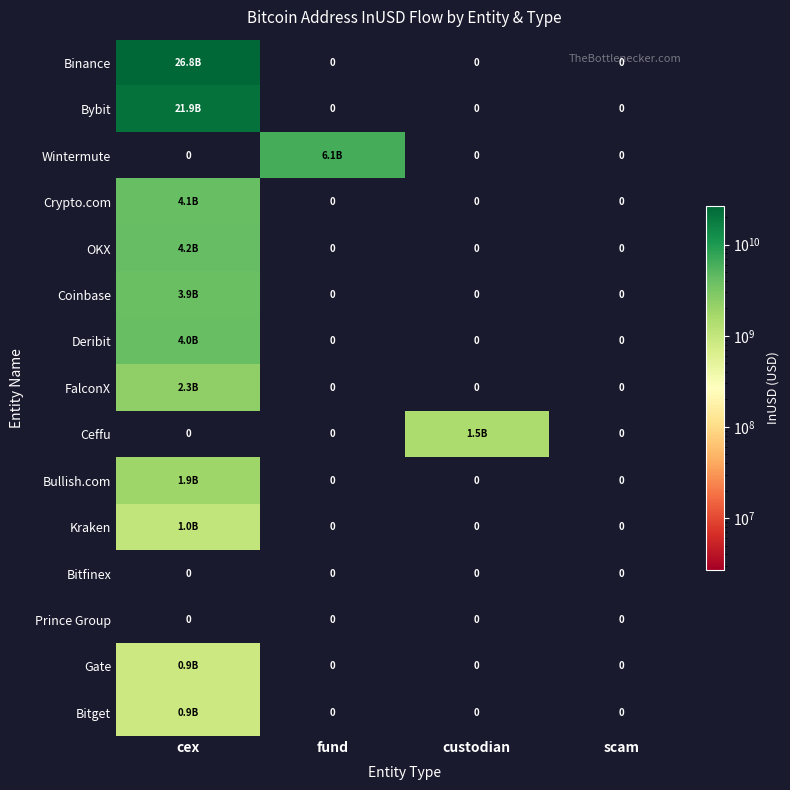

Is it true that Bitget equals 0.0 at custodian?

True